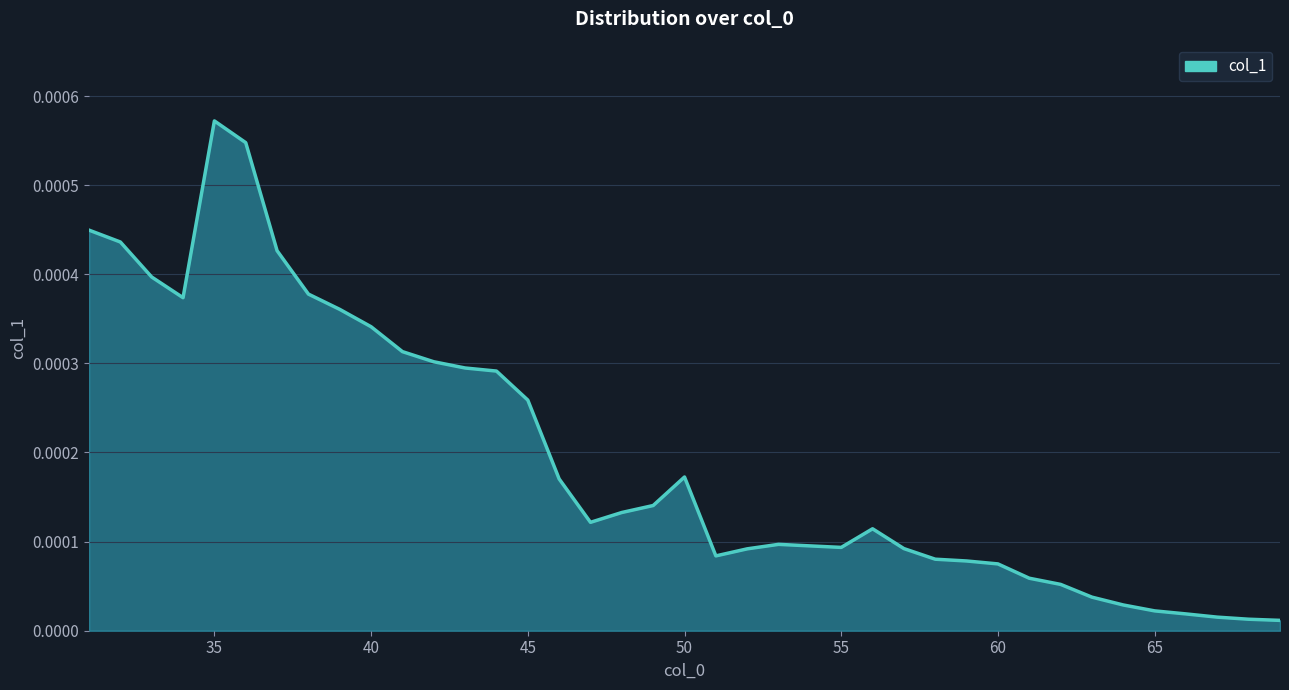

At which category does the chart reach its peak across all series?

35